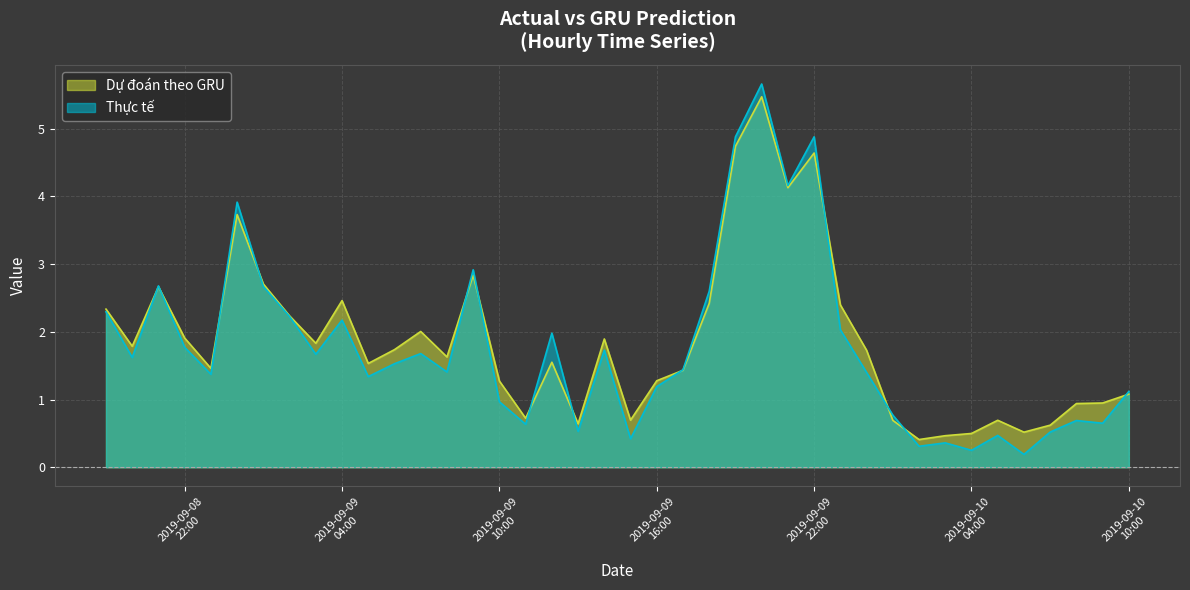

At which category is the sum across all series the highest?

2019-09-09 20:00:00